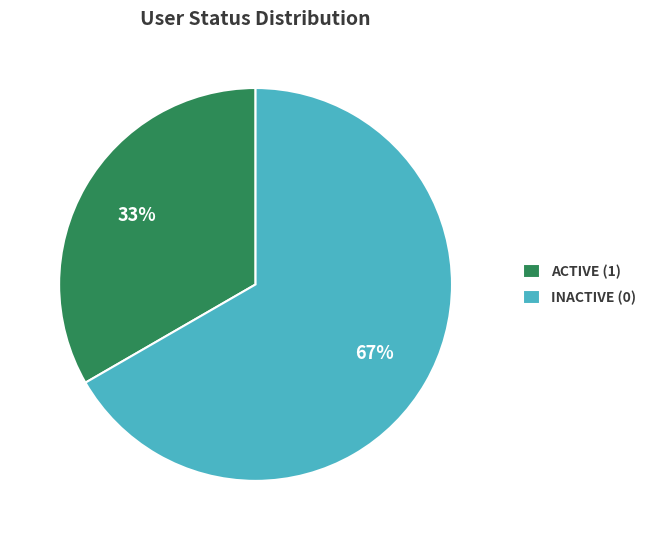

Rank the categories by value from lowest to highest.

ACTIVE (1), INACTIVE (0)